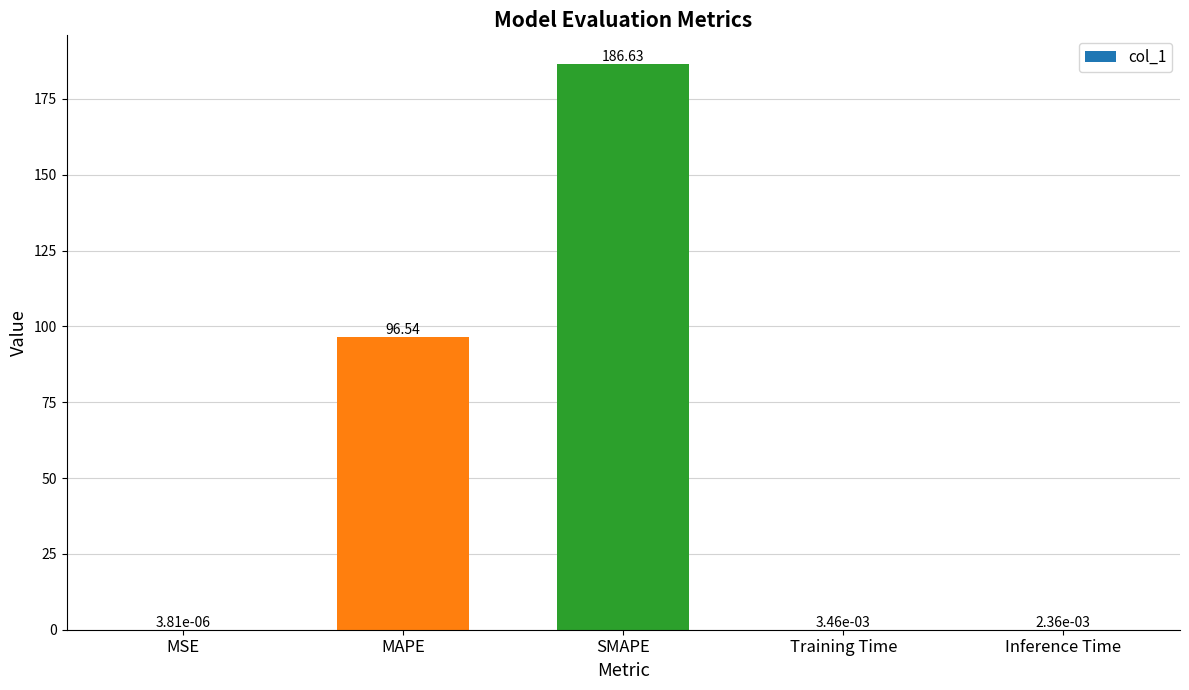

Is it true that the value at SMAPE is 317.3?

False